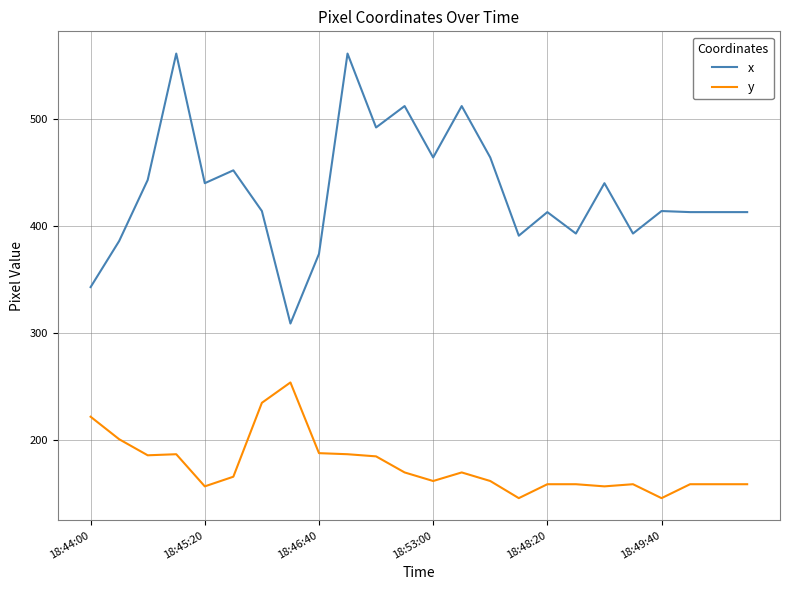

Does the chart display data point markers on the line(s)?

No